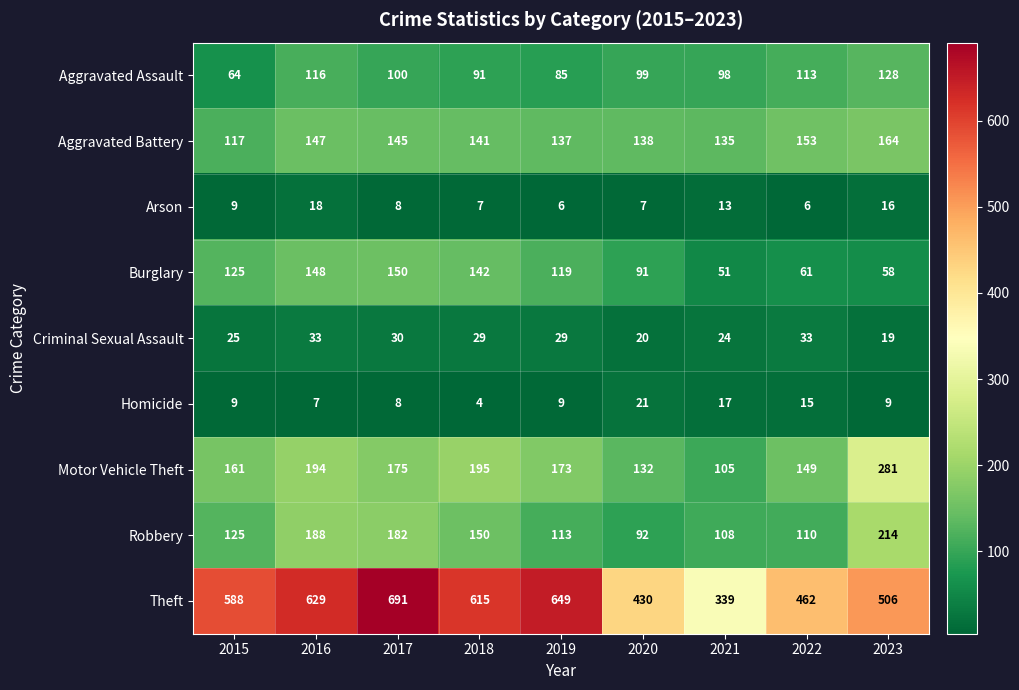

What is the greatest value displayed?

691